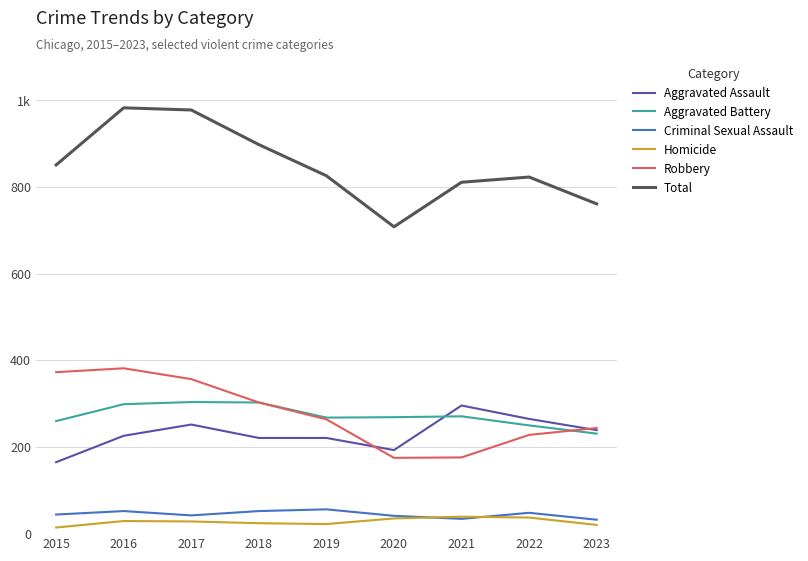

Which category has the lowest value in the Criminal Sexual Assault series?

2023